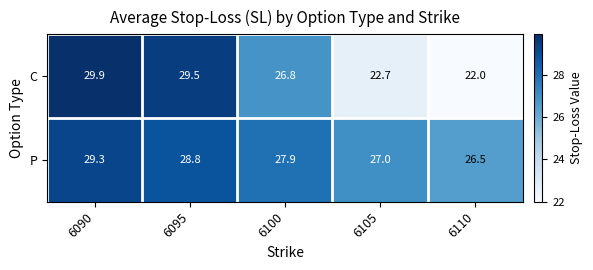

What is the total value across all series at 6090?

59.2